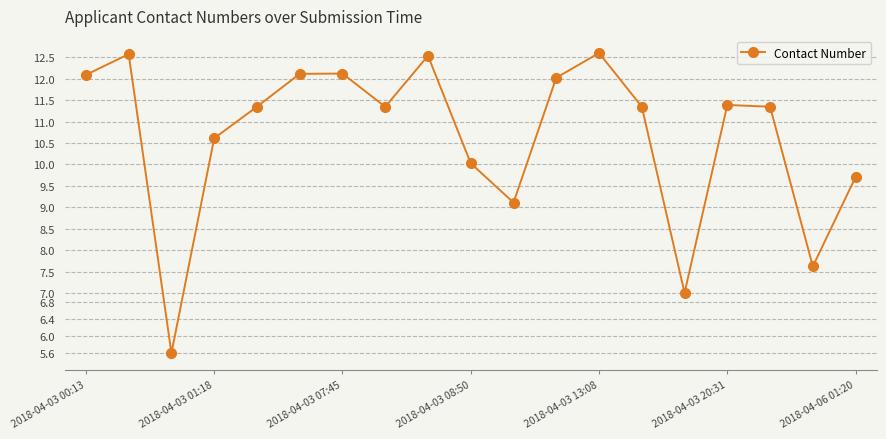

What is the value of the 16th point from the left?

11.4